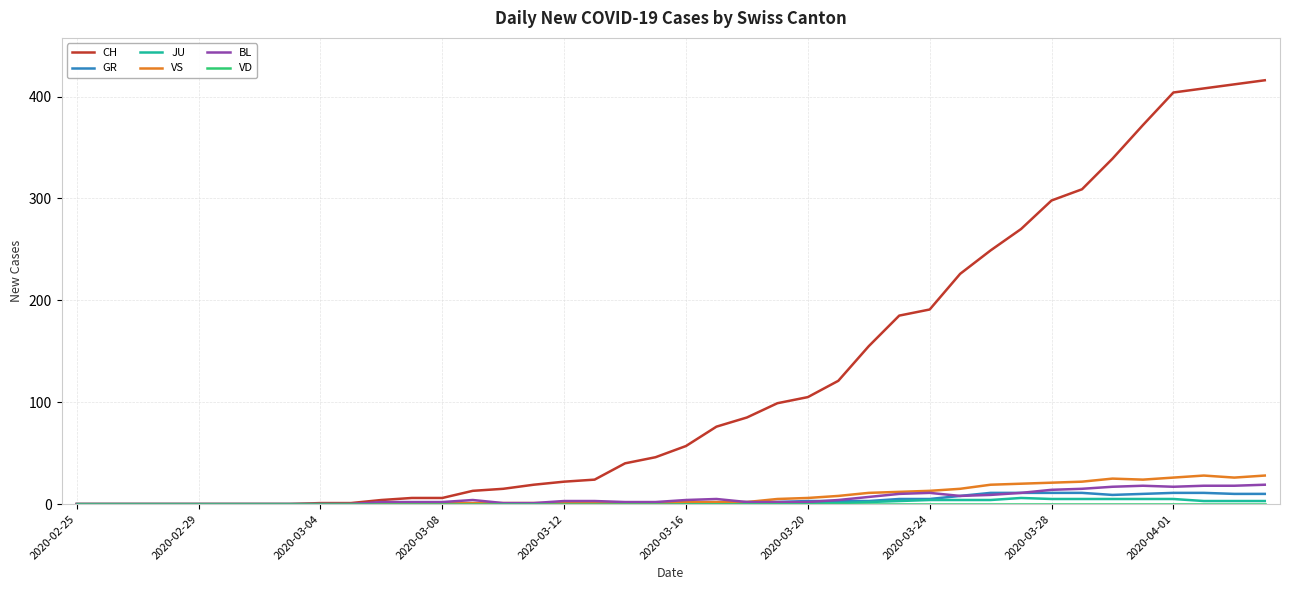

What is the maximum value for BL?

19